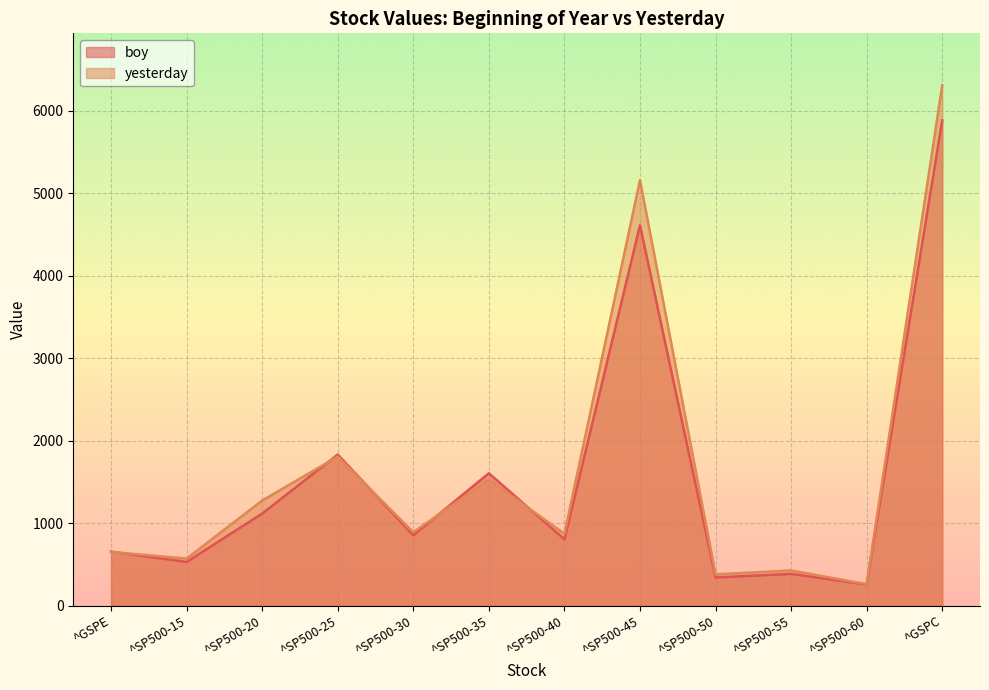

True or false: boy has more than 1 interior local peaks.

True